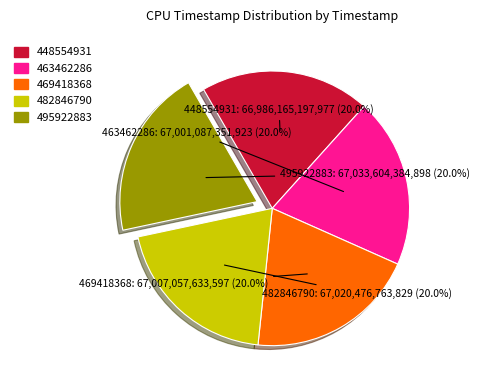

Count the number of slices in the pie.

5